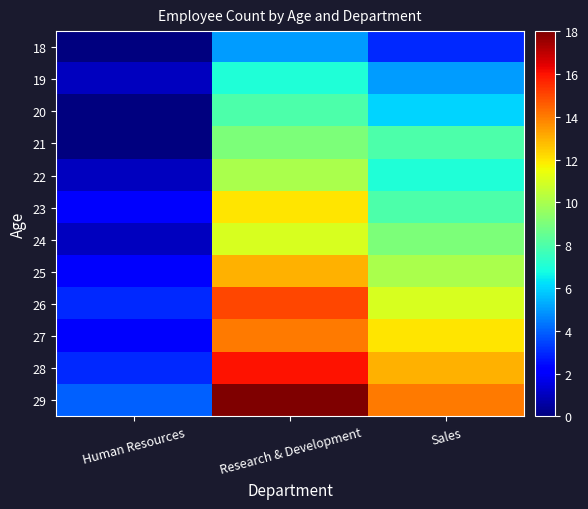

Which series has the largest total across all categories?

29